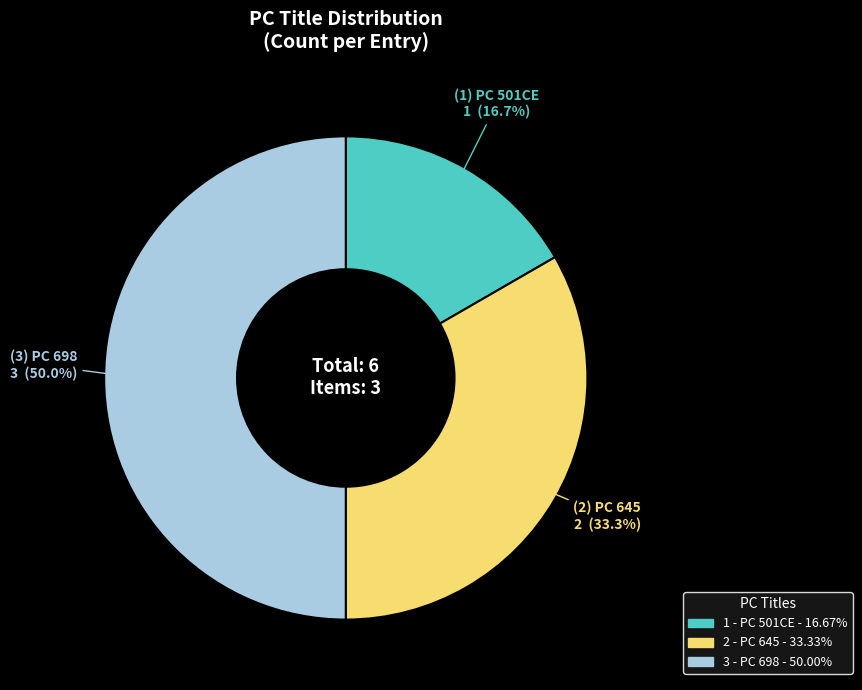

Is there a majority slice in this chart?

No